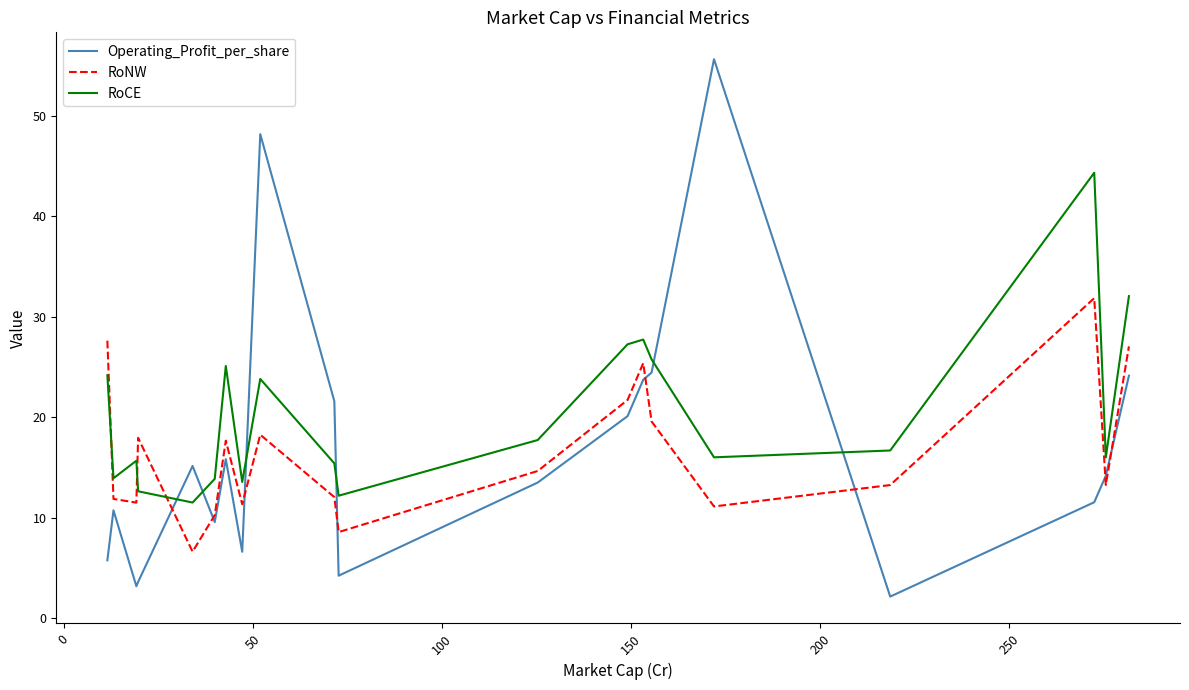

What are all the series names shown in the legend?

Operating_Profit_per_share, RoNW, RoCE